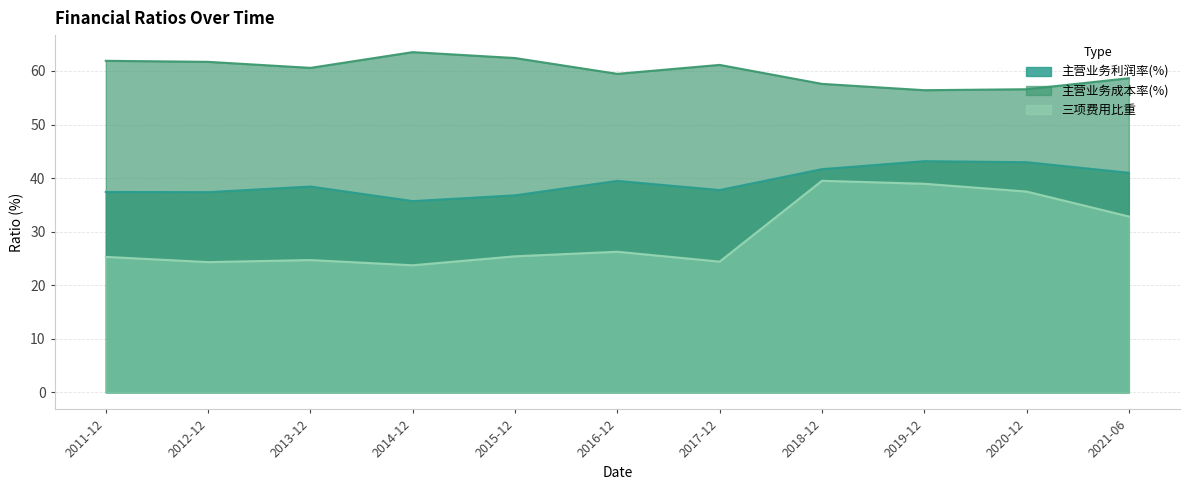

True or false: 三项费用比重 and 主营业务成本率(%) cross at least once.

False